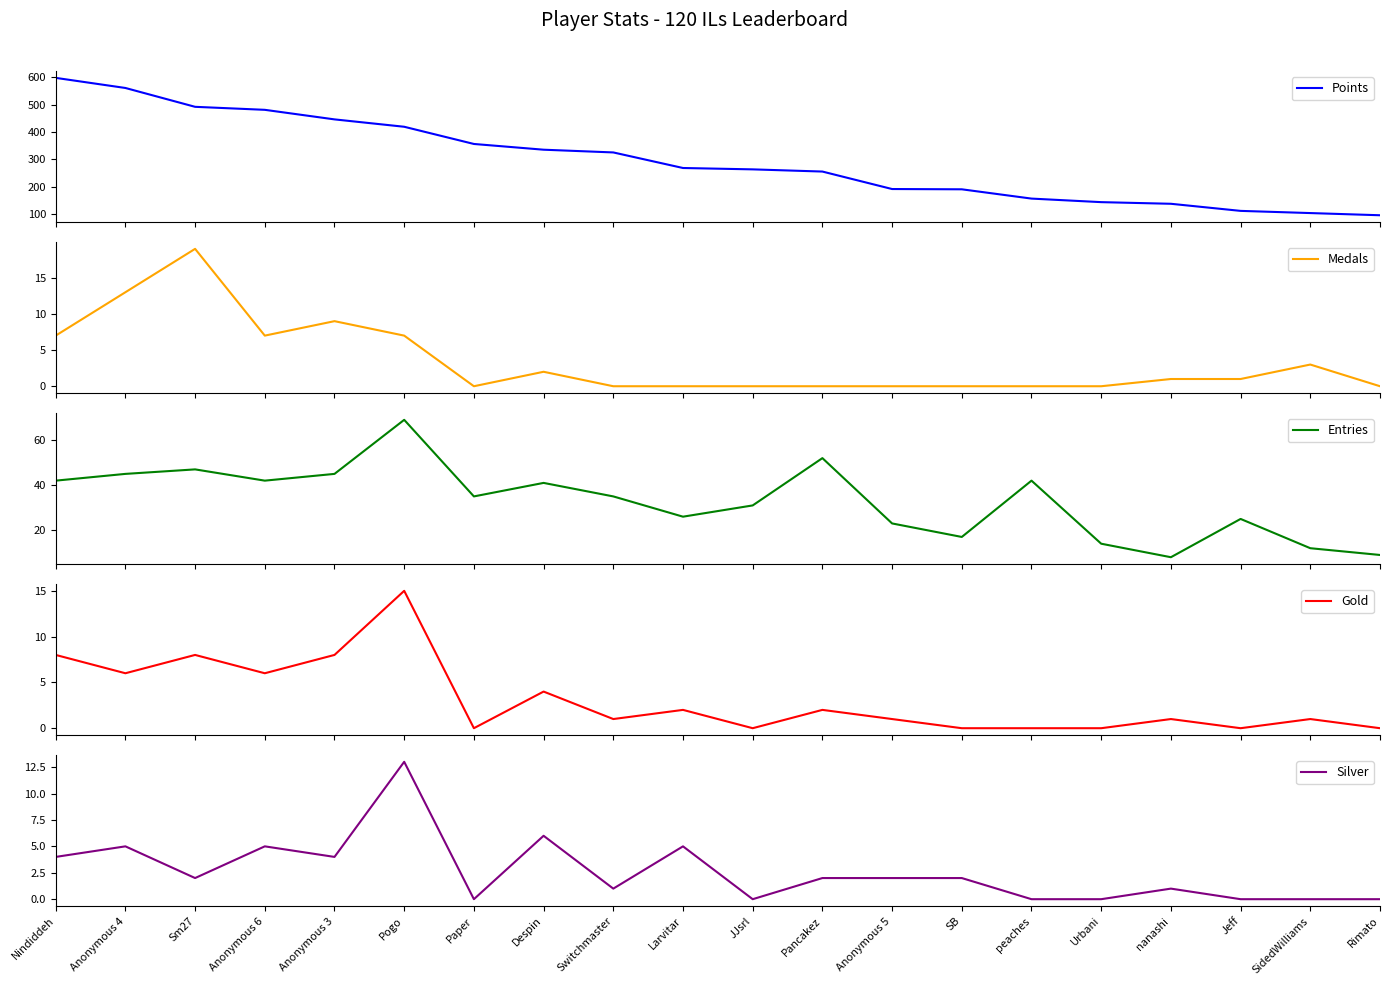

Is the value of Entries at SidedWilliams greater than the value of Silver at Jeff?

Yes